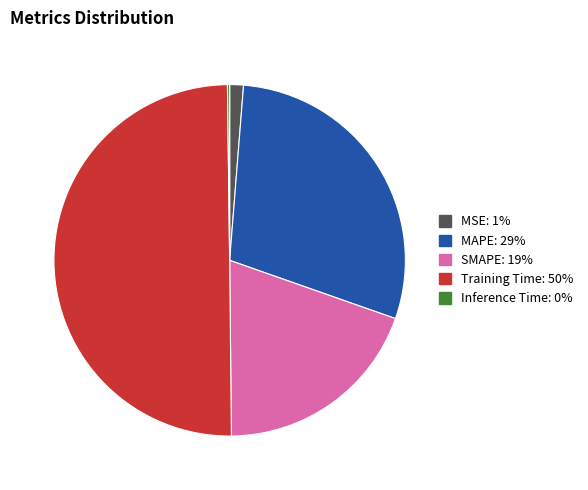

Is the sum of Training Time and MAPE greater than half?

Yes